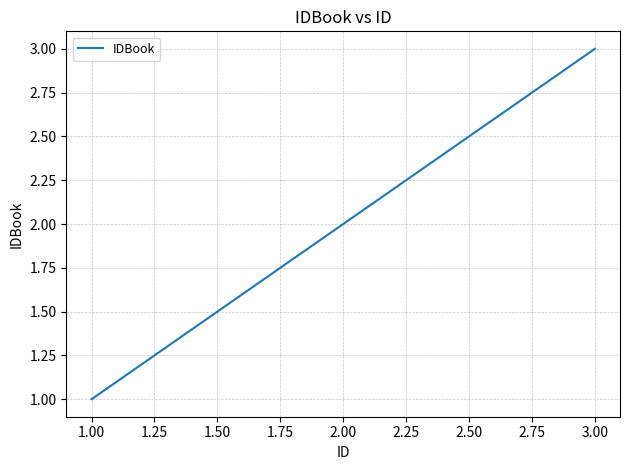

Reading left to right, transcribe all the data shown in this chart.

1	2	3